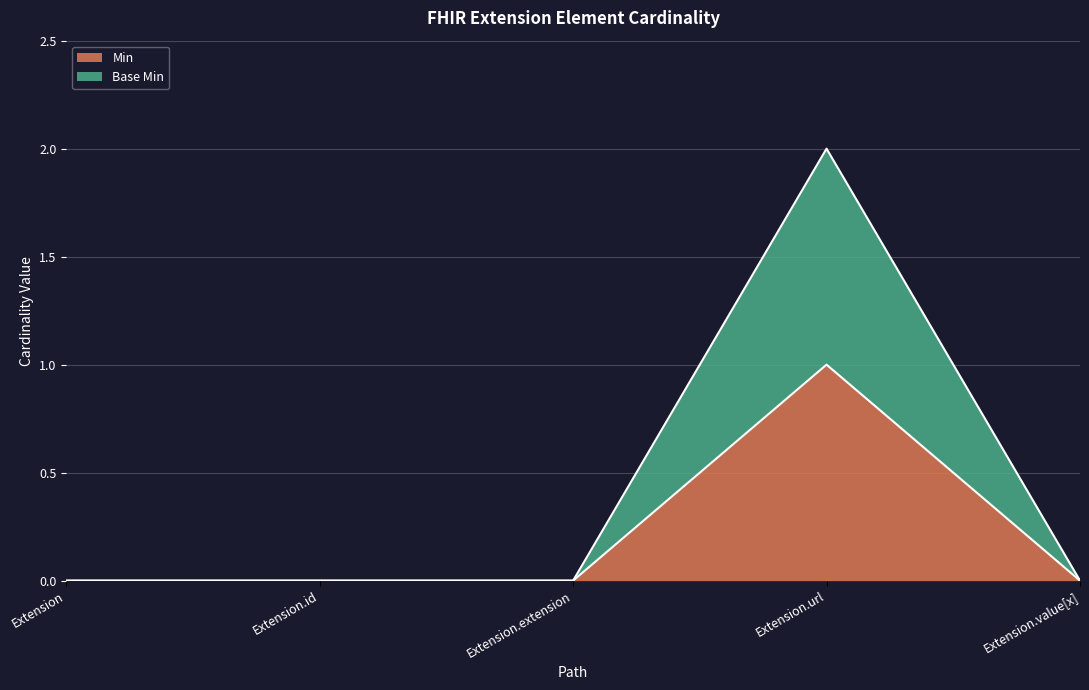

How many categories are shown in the chart?

5